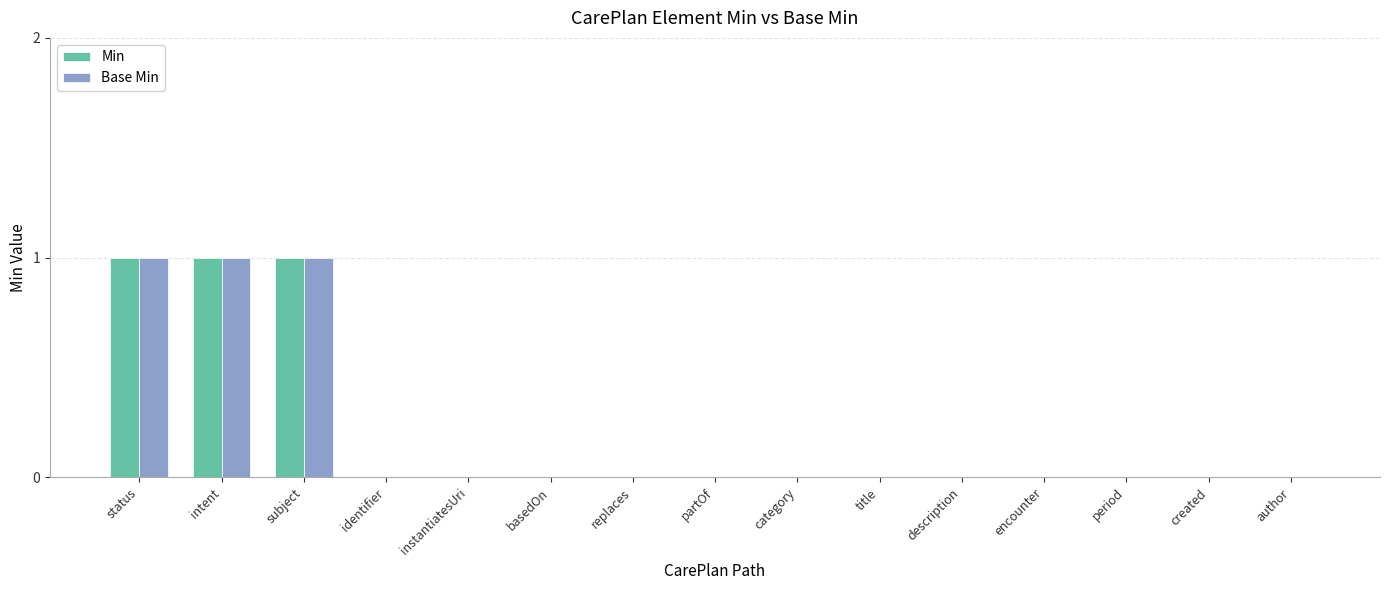

Reading left to right, extract all data points from this chart.

Min: status=1	intent=1	subject=1	identifier=0	instantiatesUri=0	basedOn=0	replaces=0	partOf=0	category=0	title=0	description=0	encounter=0	period=0	created=0	author=0
Base Min: status=1	intent=1	subject=1	identifier=0	instantiatesUri=0	basedOn=0	replaces=0	partOf=0	category=0	title=0	description=0	encounter=0	period=0	created=0	author=0